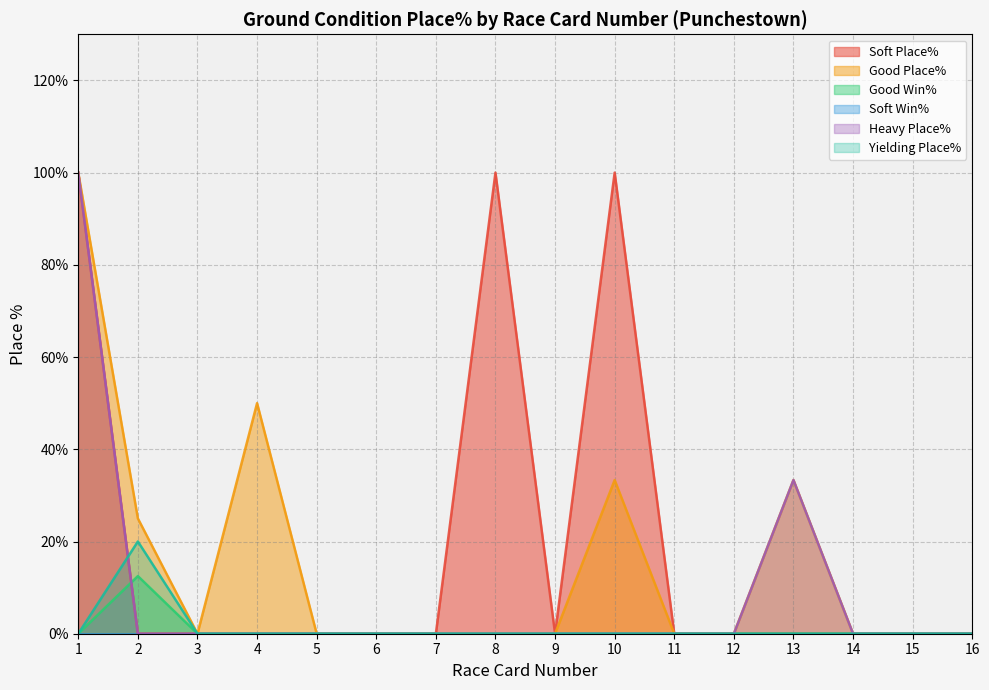

What is the difference between the highest and lowest values at 8?

100.0